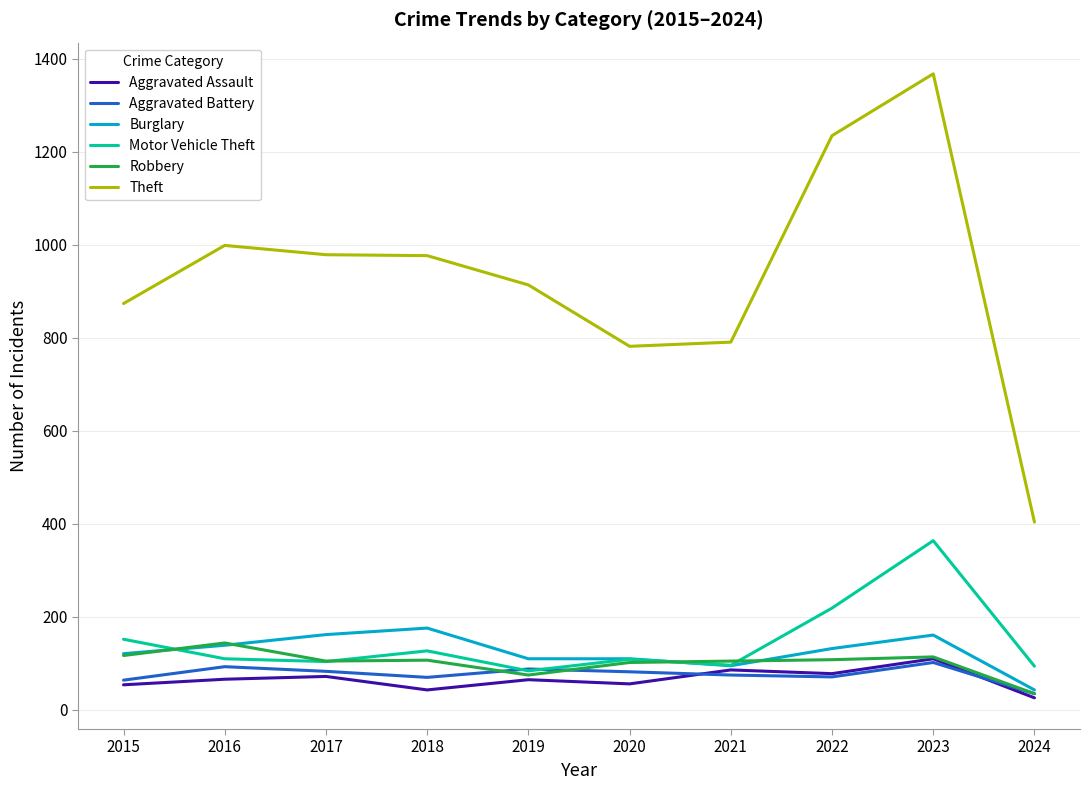

What is the total value across all series at 2021?

1248